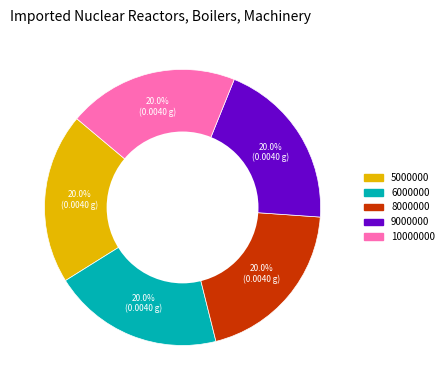

Combined, what portion of the pie is 10000000 and 6000000?

40.0%